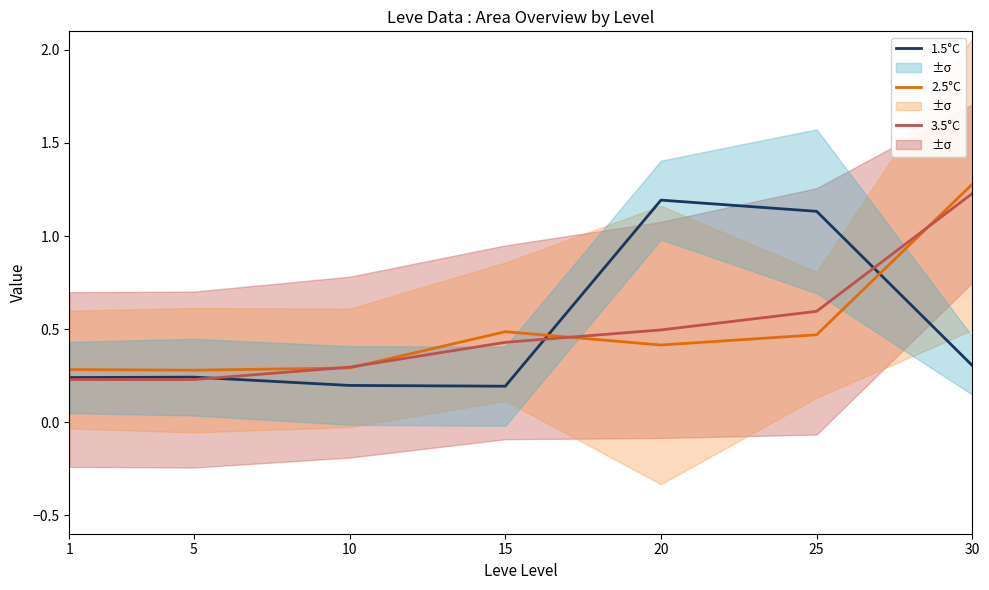

Which series changed the most between 5 and 25?

1.5°C